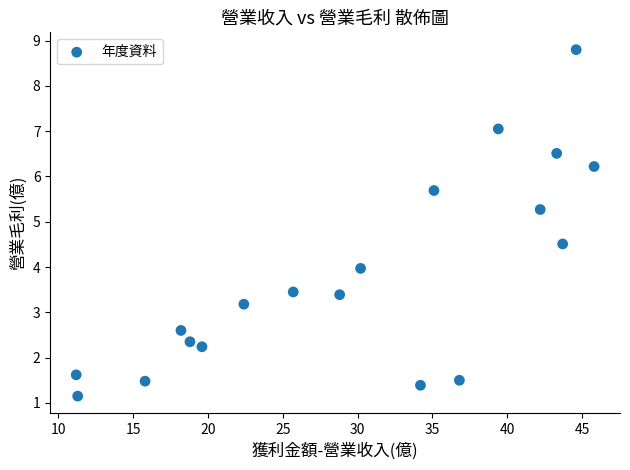

What is the range of X values (max minus min)?

34.6